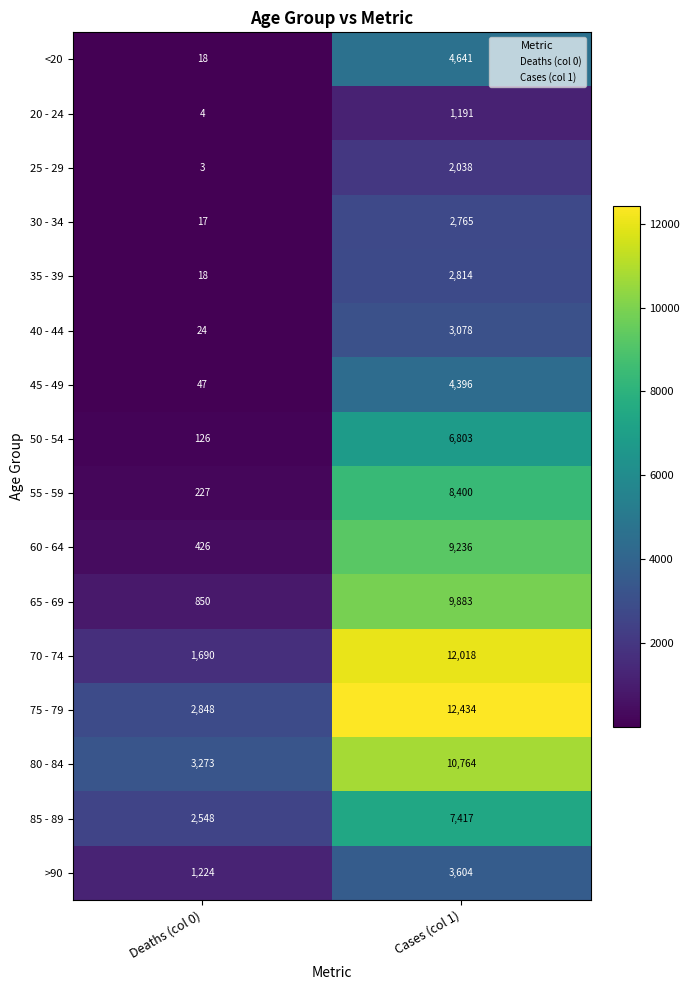

Which label corresponds to the largest value in the chart?

Cases (col 1)